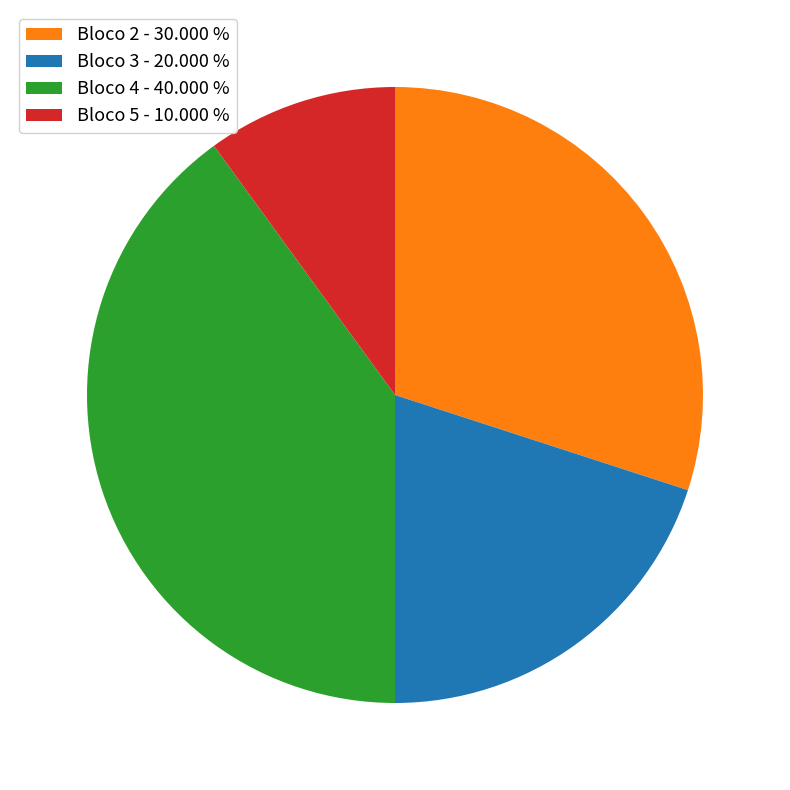

Combined, do Bloco 5 - 10.000 % and Bloco 2 - 30.000 % account for over 50%?

No